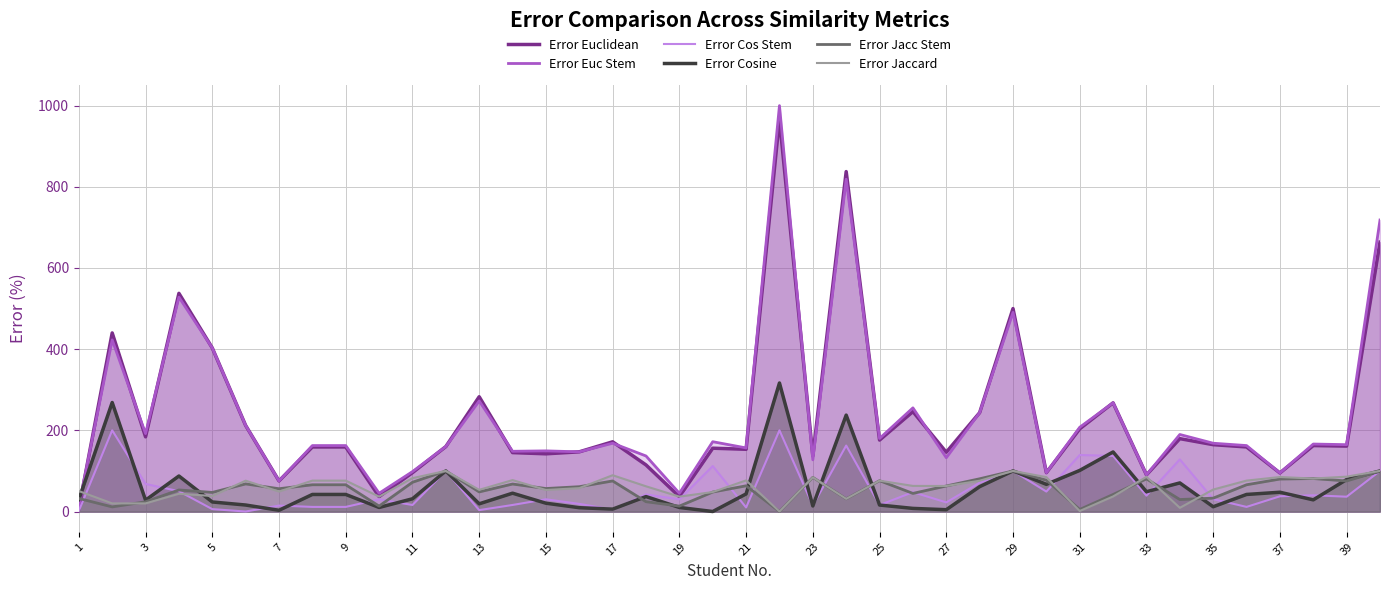

The Error Cos Stem series shows 100.0 at 29. True or false?

True